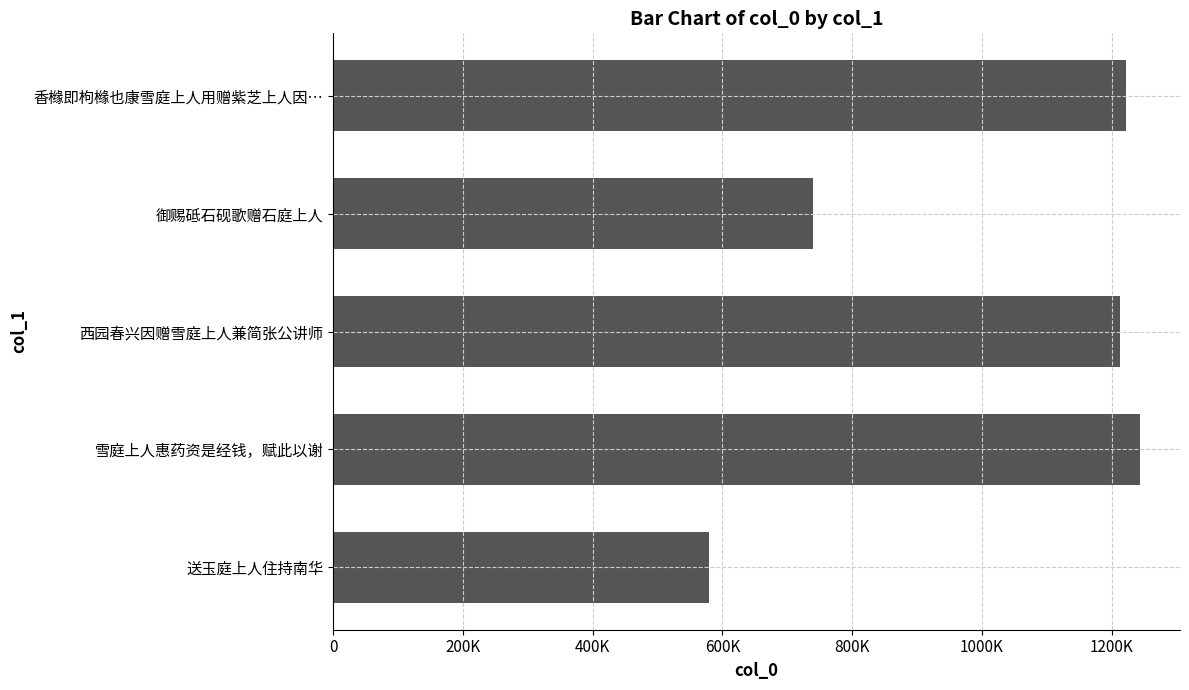

What is the difference between the maximum and minimum values?

663485